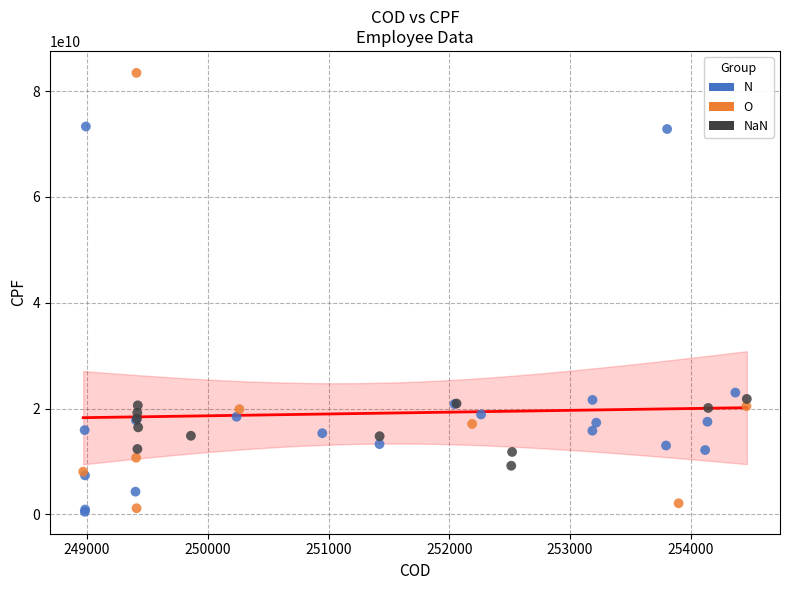

Which series reaches the maximum Y coordinate?

O